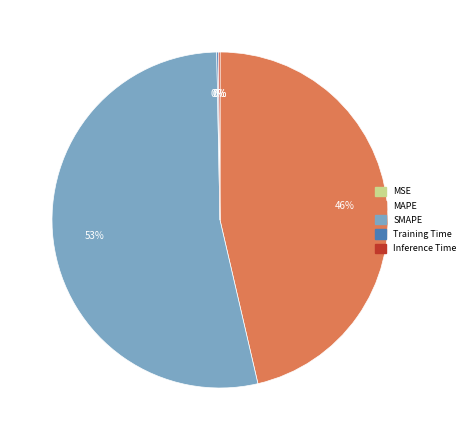

To the nearest percent, what is the average slice percentage?

20%